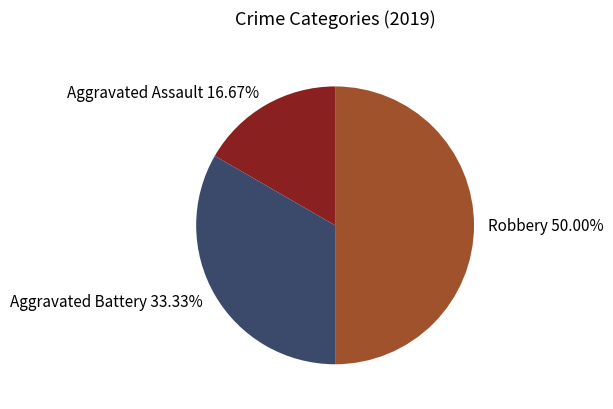

To the nearest percent, what percentage of the pie is Aggravated Assault?

17%